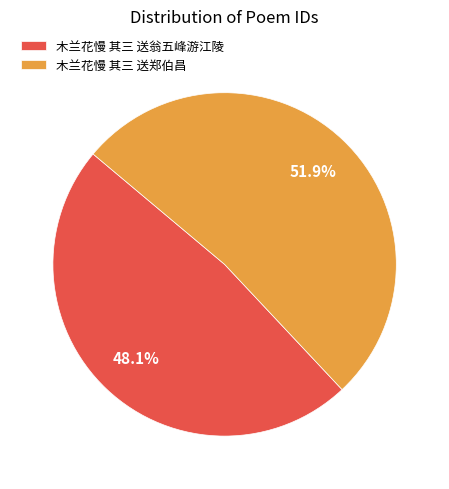

Rank the categories by value from highest to lowest.

木兰花慢 其三 送郑伯昌, 木兰花慢 其三 送翁五峰游江陵